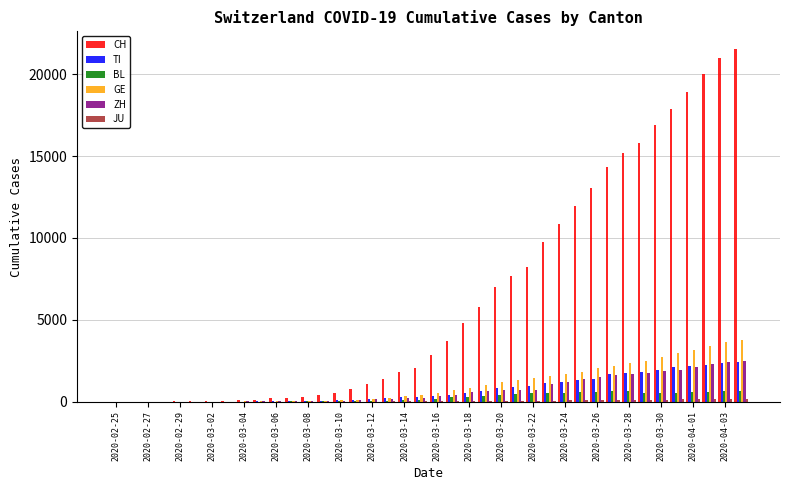

What is the highest value of the BL series?

656